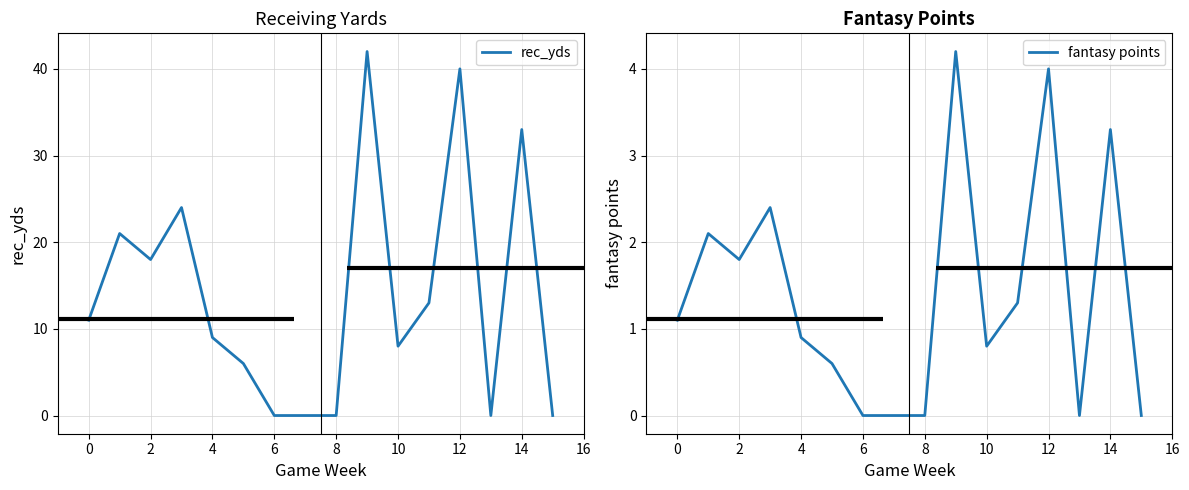

List the series in order of their peak value, highest first.

rec_yds, fantasy points